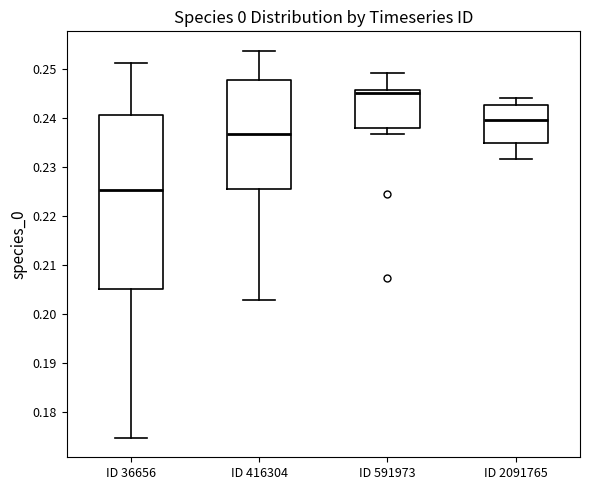

Which box's median line is the highest?

ID 591973